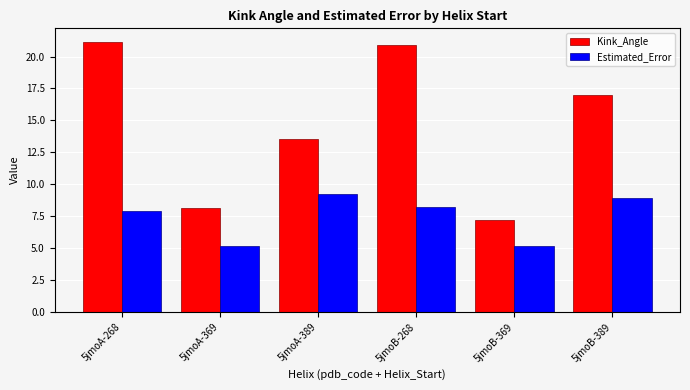

Reading left to right, list all the values displayed in this chart.

Kink_Angle: 21.1	8.1	13.5	20.9	7.2	17.0
Estimated_Error: 7.9	5.2	9.2	8.2	5.2	8.9